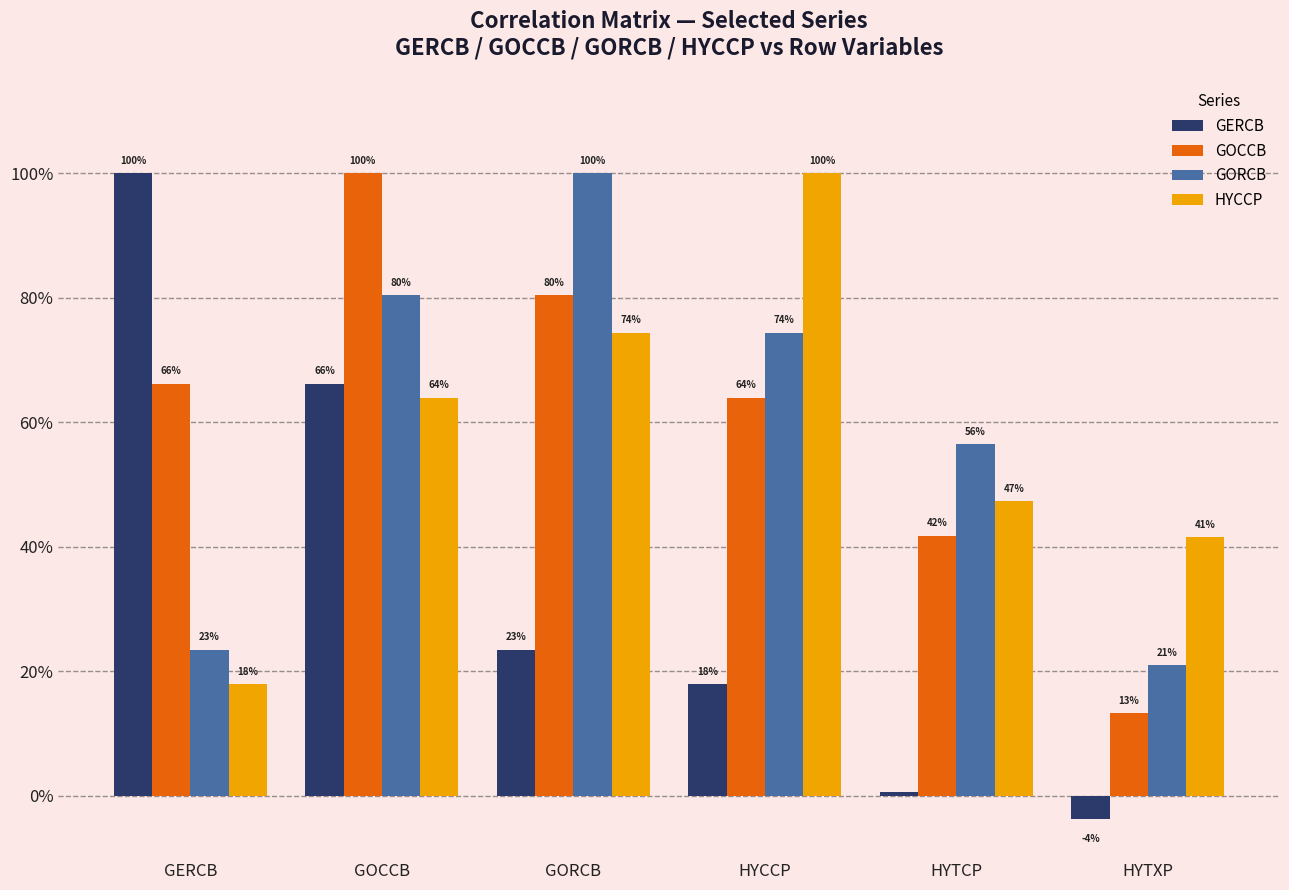

Which category has the highest value in the GERCB series?

GERCB